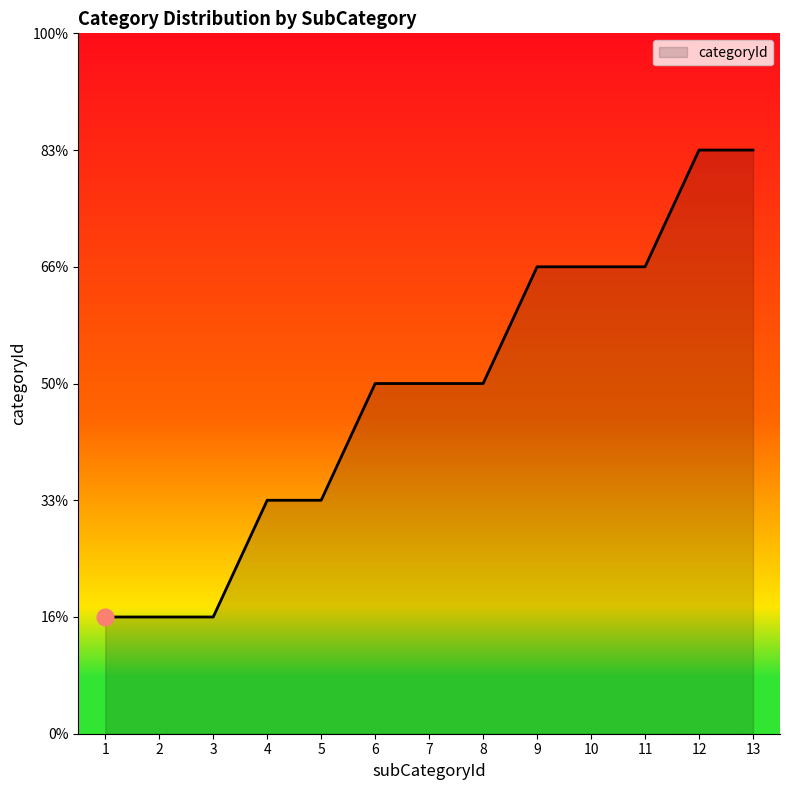

What is the sum of the values at 6 and 3?

4